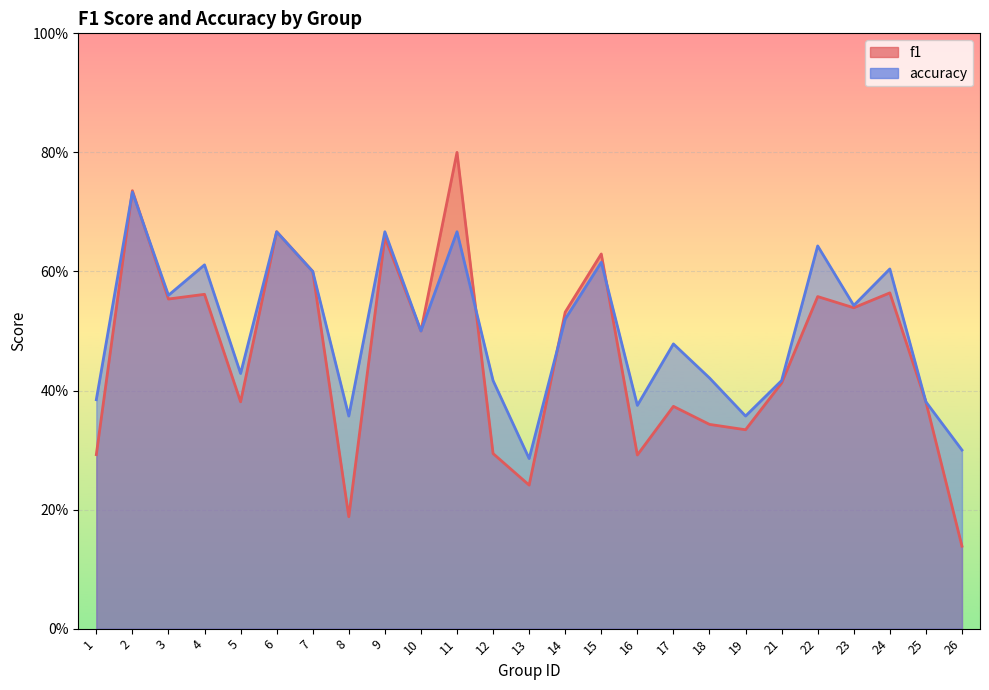

Which series has the largest range (max minus min)?

f1